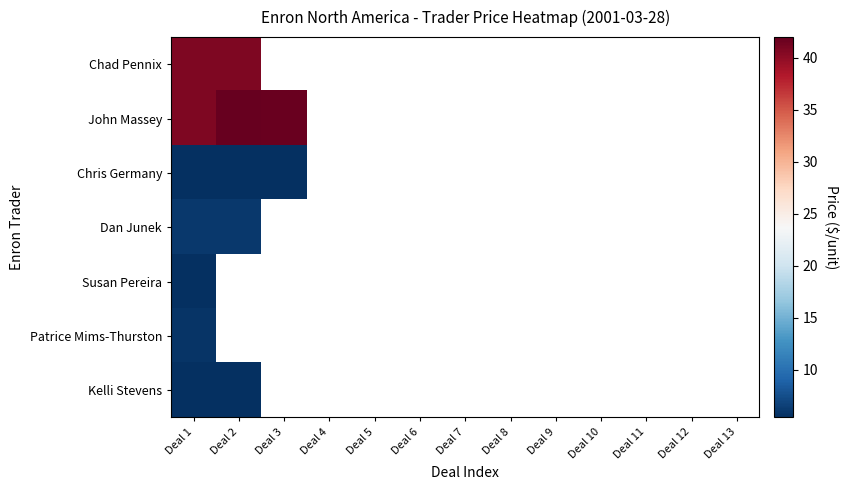

Between Deal 12 and Deal 13, which is larger?

Deal 13